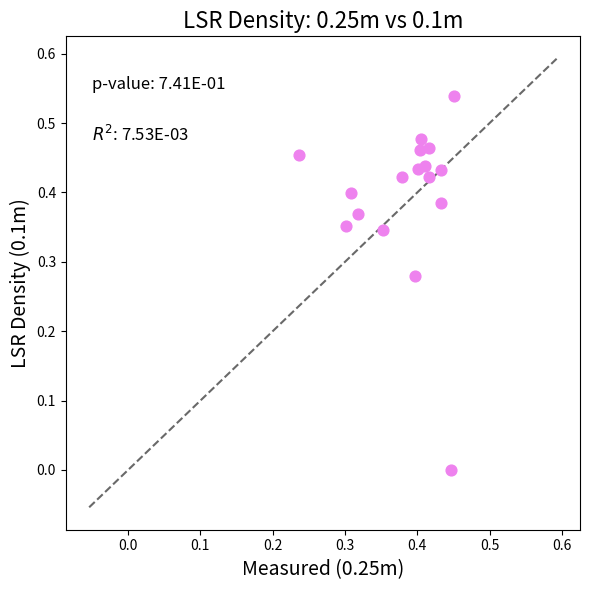

How many points are shown in the scatter plot?

17